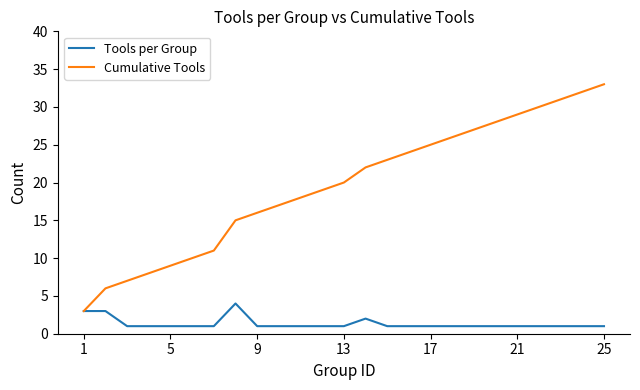

What is the average value of the Tools per Group series?

1